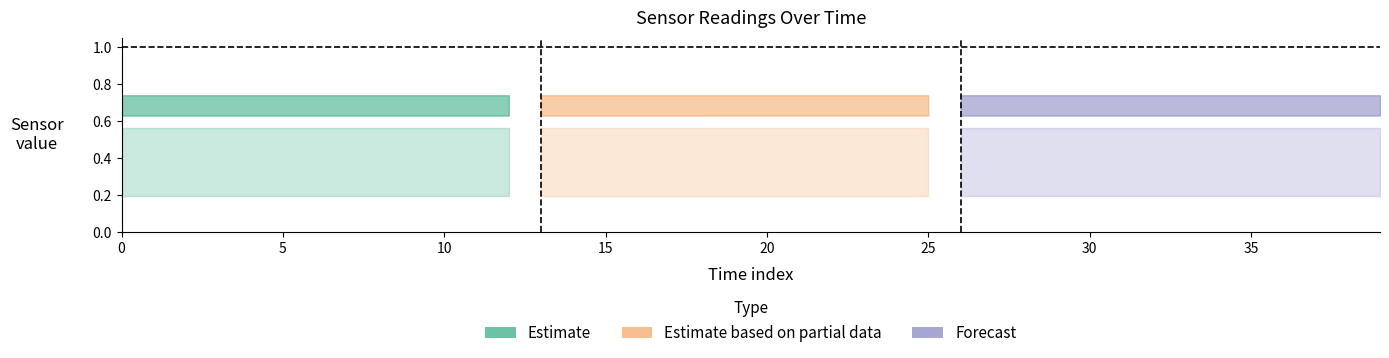

Reading left to right, extract all data points from this chart.

p2: 0.7	0.7	0.7	0.7	0.7	0.7	0.7	0.7	0.7	0.7	0.7	0.7	0.7	0.7	0.7	0.7	0.7	0.7	0.7	0.7	0.7	0.7	0.7	0.7	0.7	0.7	0.7	0.7	0.7	0.7	0.7	0.7	0.7	0.7	0.7	0.7	0.7	0.7	0.7	0.7
p3: 0.6	0.6	0.6	0.6	0.6	0.6	0.6	0.6	0.6	0.6	0.6	0.6	0.6	0.6	0.6	0.6	0.6	0.6	0.6	0.6	0.6	0.6	0.6	0.6	0.6	0.6	0.6	0.6	0.6	0.6	0.6	0.6	0.6	0.6	0.6	0.6	0.6	0.6	0.6	0.6
pos_y: 0.2	0.2	0.2	0.2	0.2	0.2	0.2	0.2	0.2	0.2	0.2	0.2	0.2	0.2	0.2	0.2	0.2	0.2	0.2	0.2	0.2	0.2	0.2	0.2	0.2	0.2	0.2	0.2	0.2	0.2	0.2	0.2	0.2	0.2	0.2	0.2	0.2	0.2	0.2	0.2
pos_z: 0.6	0.6	0.6	0.6	0.6	0.6	0.6	0.6	0.6	0.6	0.6	0.6	0.6	0.6	0.6	0.6	0.6	0.6	0.6	0.6	0.6	0.6	0.6	0.6	0.6	0.6	0.6	0.6	0.6	0.6	0.6	0.6	0.6	0.6	0.6	0.6	0.6	0.6	0.6	0.6